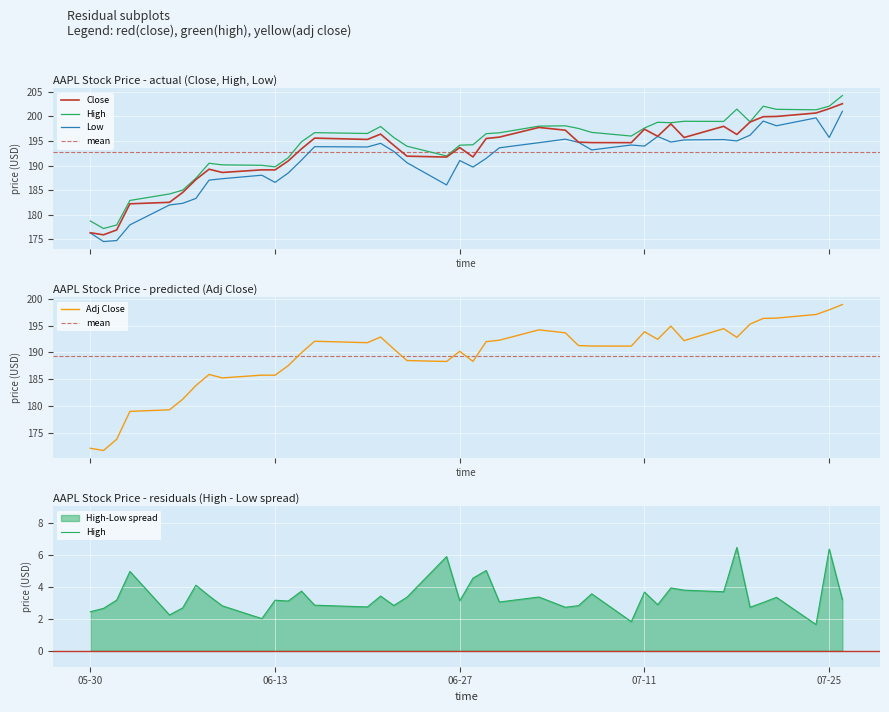

Which label corresponds to the smallest value in the chart?

2023-05-31